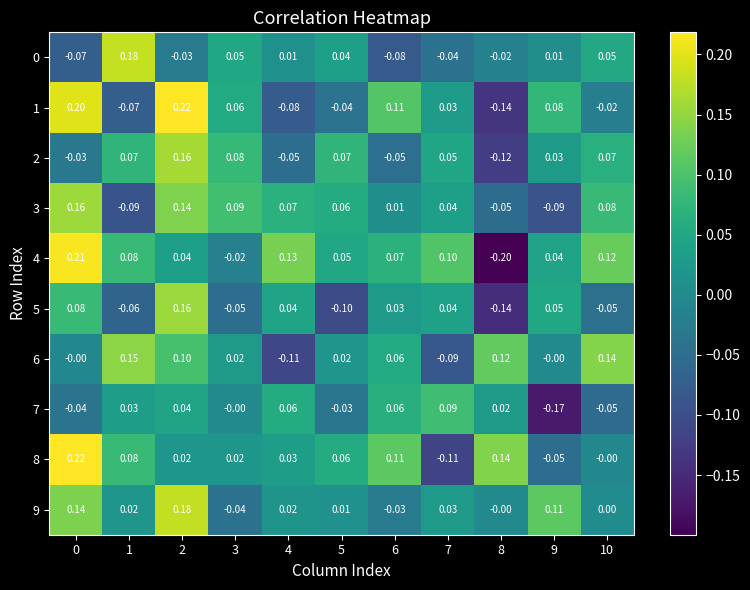

Is the value of 8 at 4 greater than the value of 0 at 7?

Yes